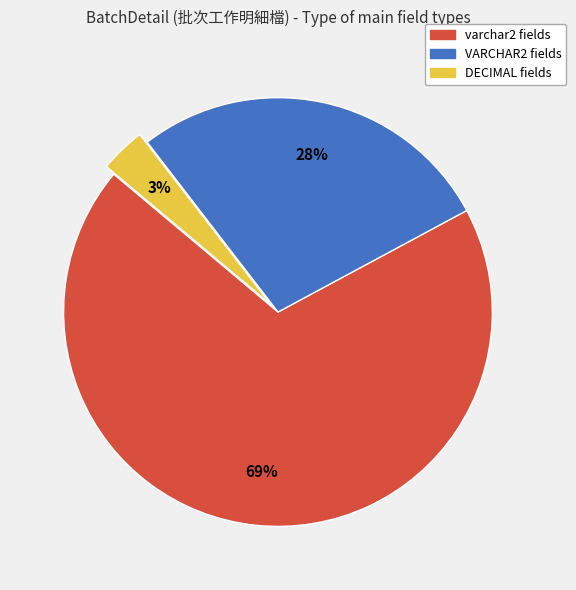

Between varchar2 fields and VARCHAR2 fields, which is larger?

varchar2 fields